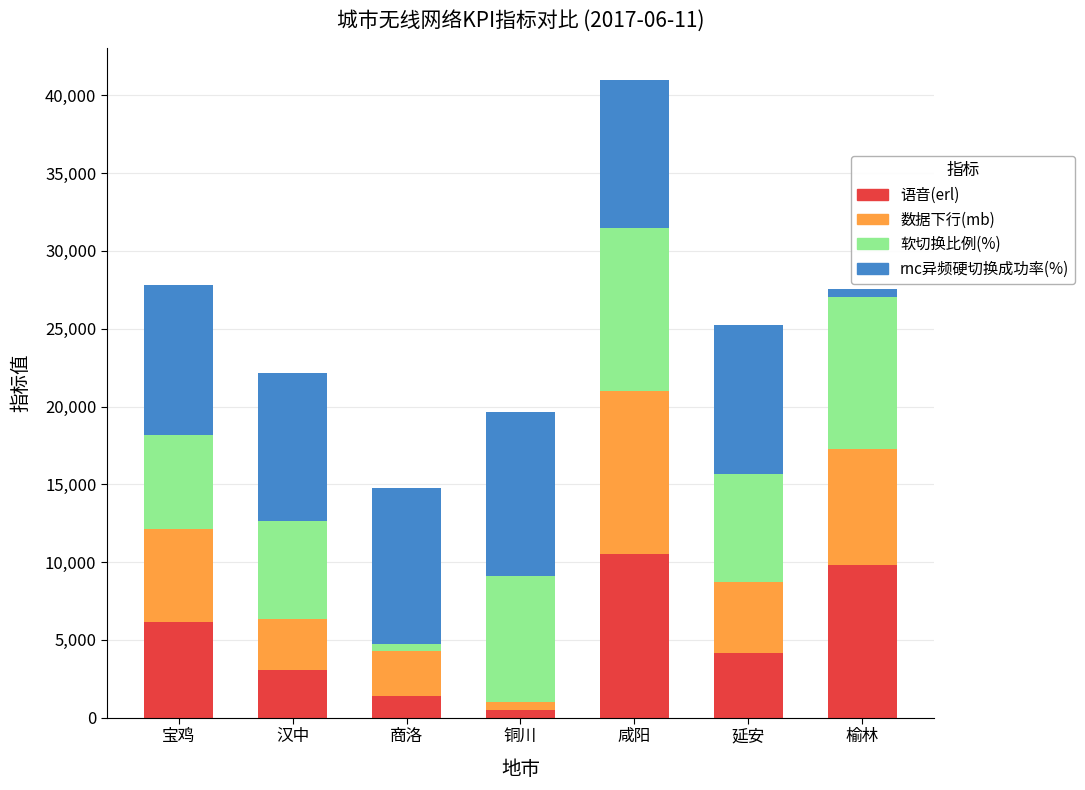

Is it true that 语音(erl) equals 3885.0 at 咸阳?

False